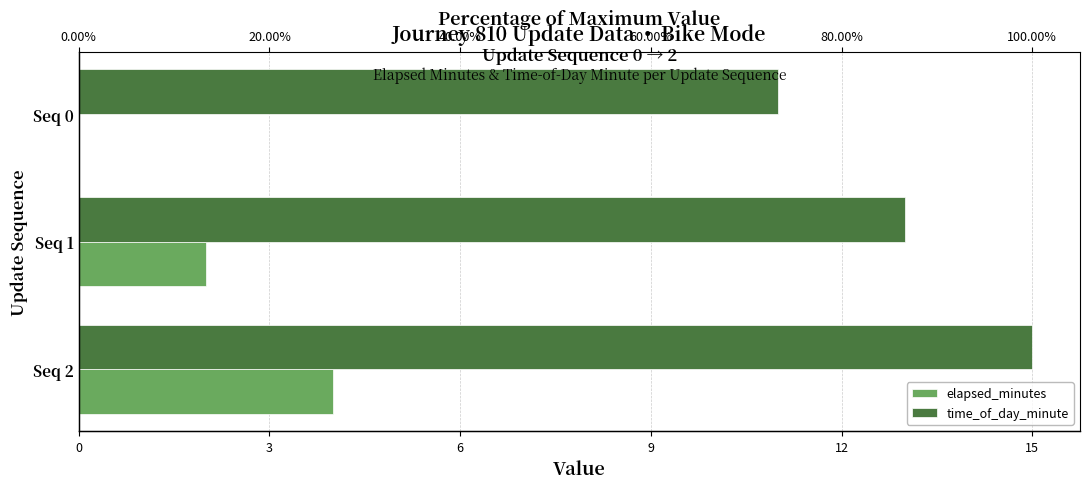

Which series has the largest total across all categories?

time_of_day_minute